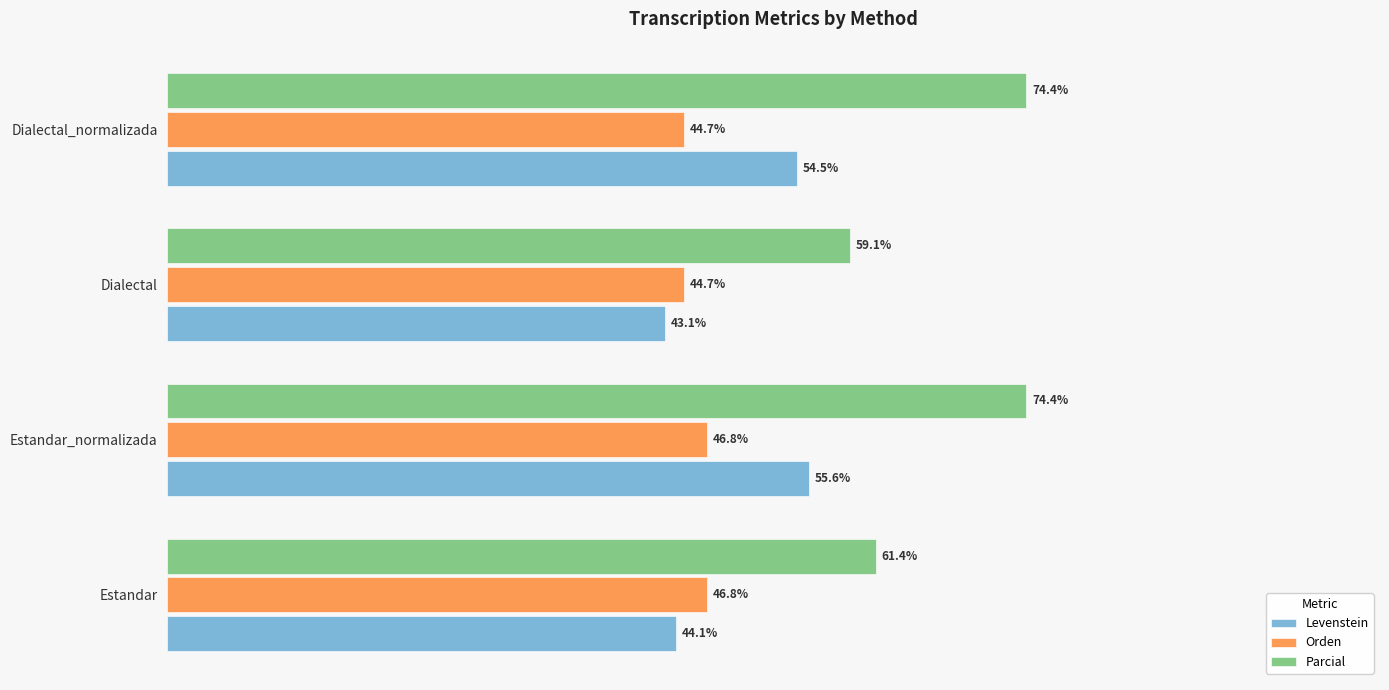

Rank the categories by Levenstein value from lowest to highest.

Dialectal, Estandar, Dialectal_normalizada, Estandar_normalizada